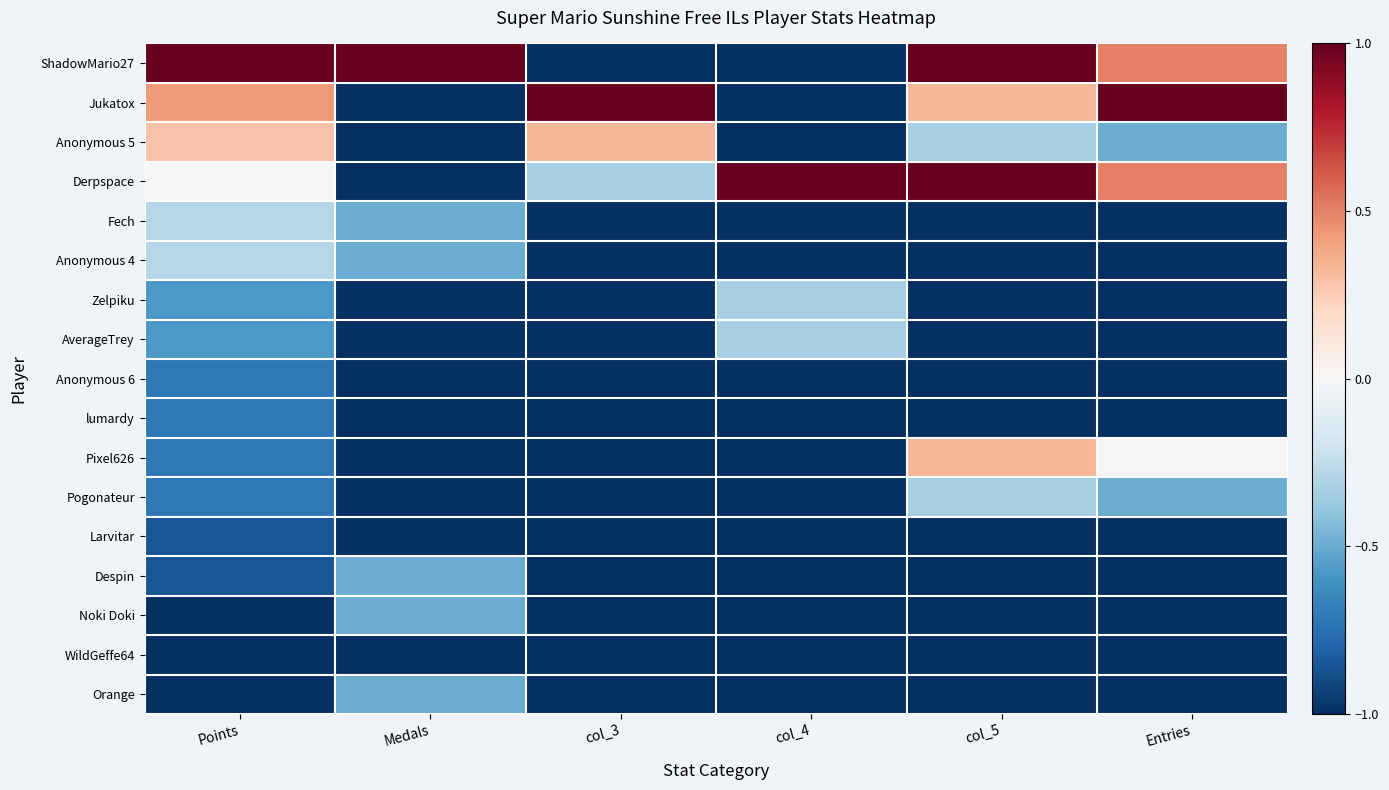

At how many categories does at least one series exceed 0?

6